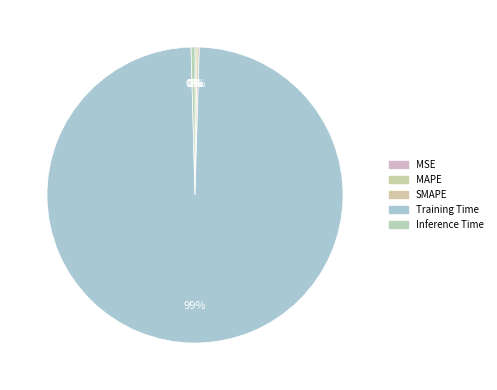

Which category has the smallest portion of the pie?

MSE